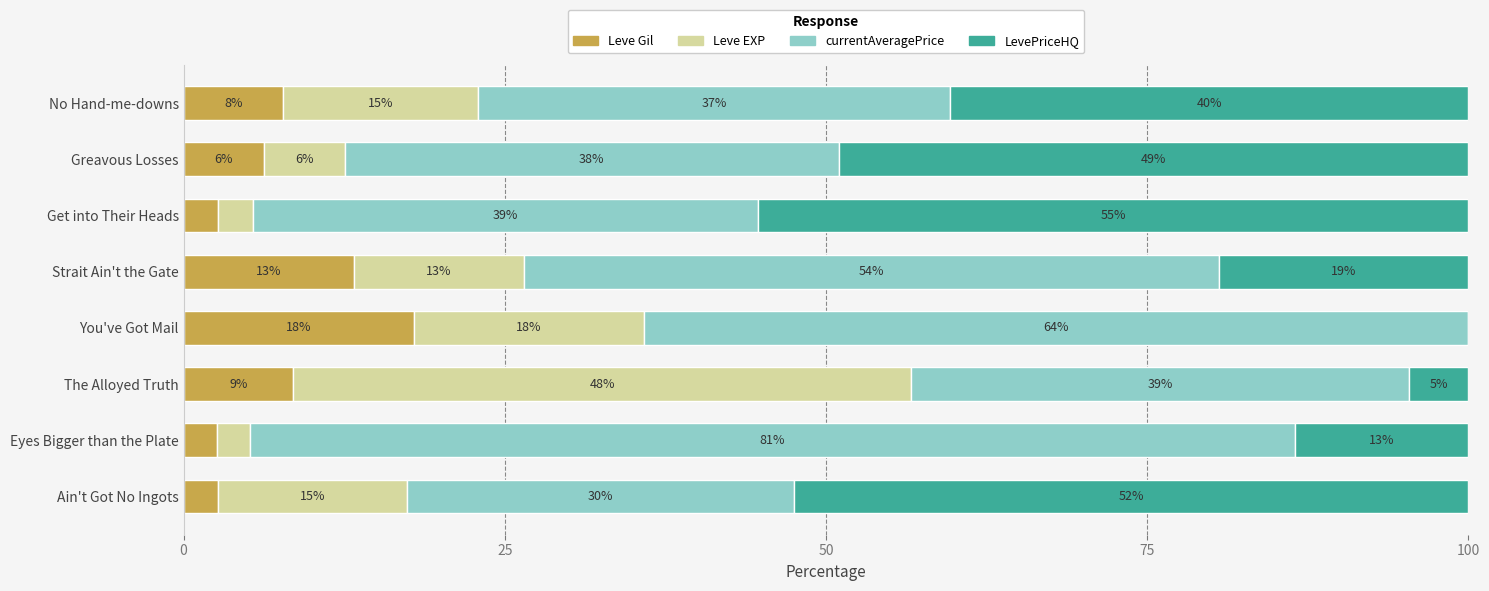

What are all the series names shown in the legend?

Leve Gil, Leve EXP, currentAveragePrice, LevePriceHQ